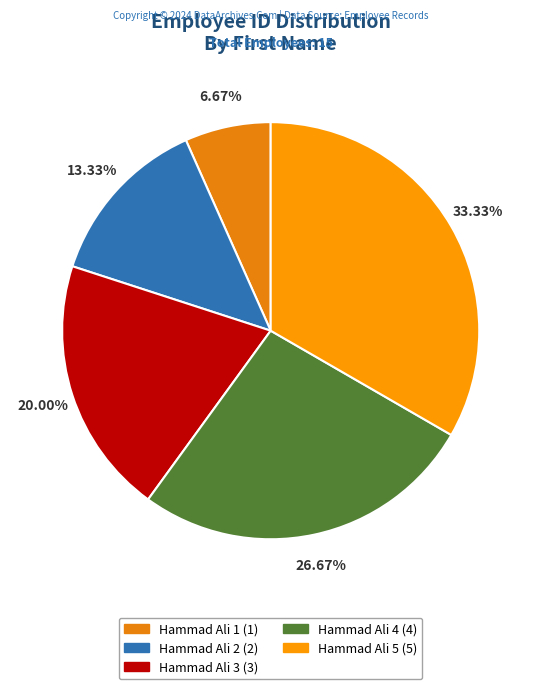

Which category has the biggest portion of the pie?

Hammad Ali 5